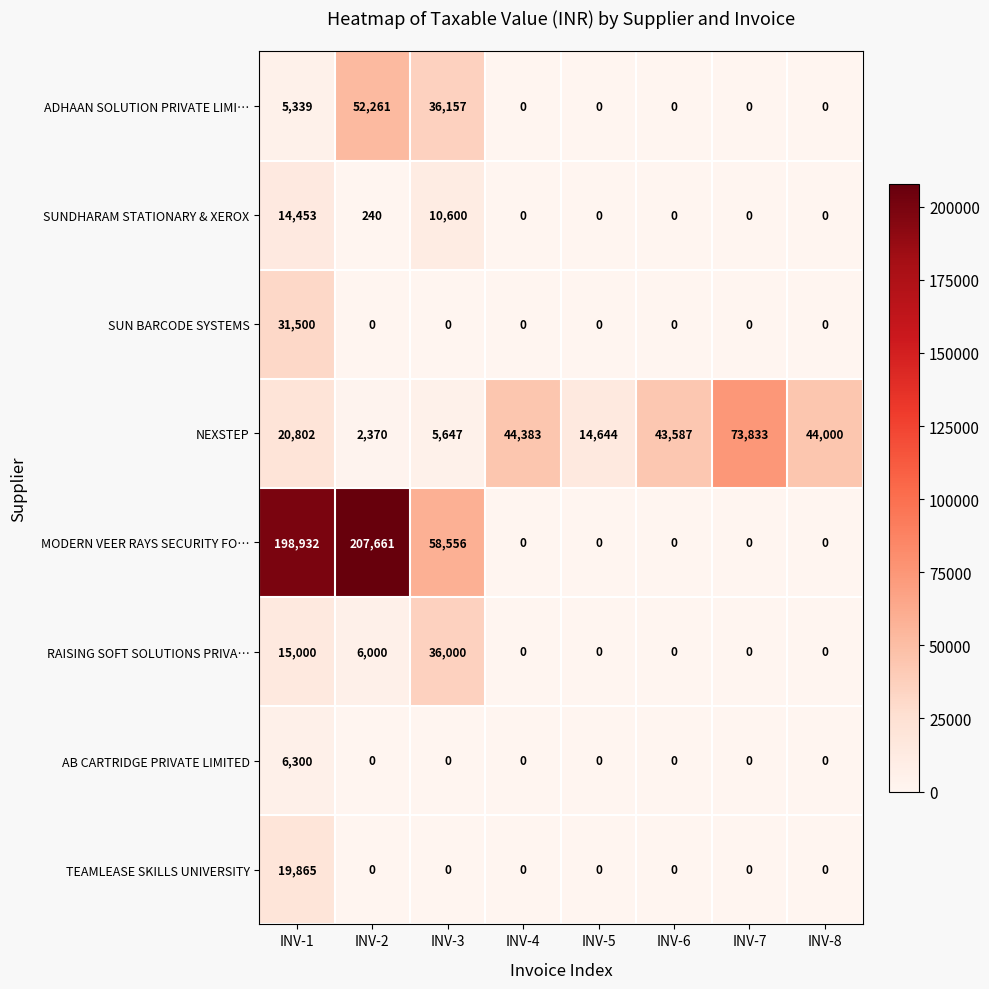

How many values in the AB CARTRIDGE PRIVATE LIMITED series exceed 0?

1